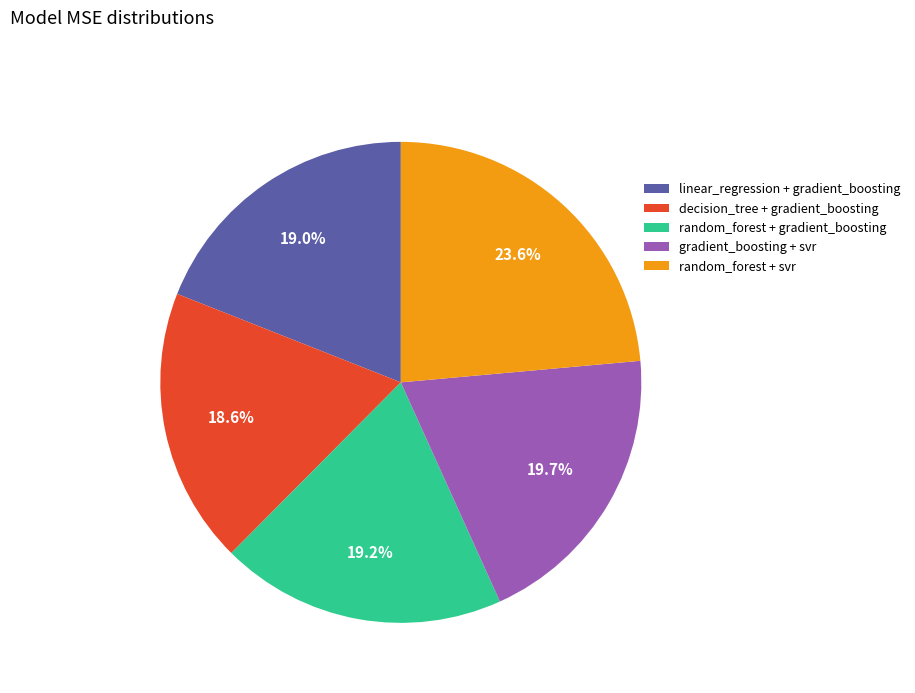

Which slice is the largest?

random_forest + svr